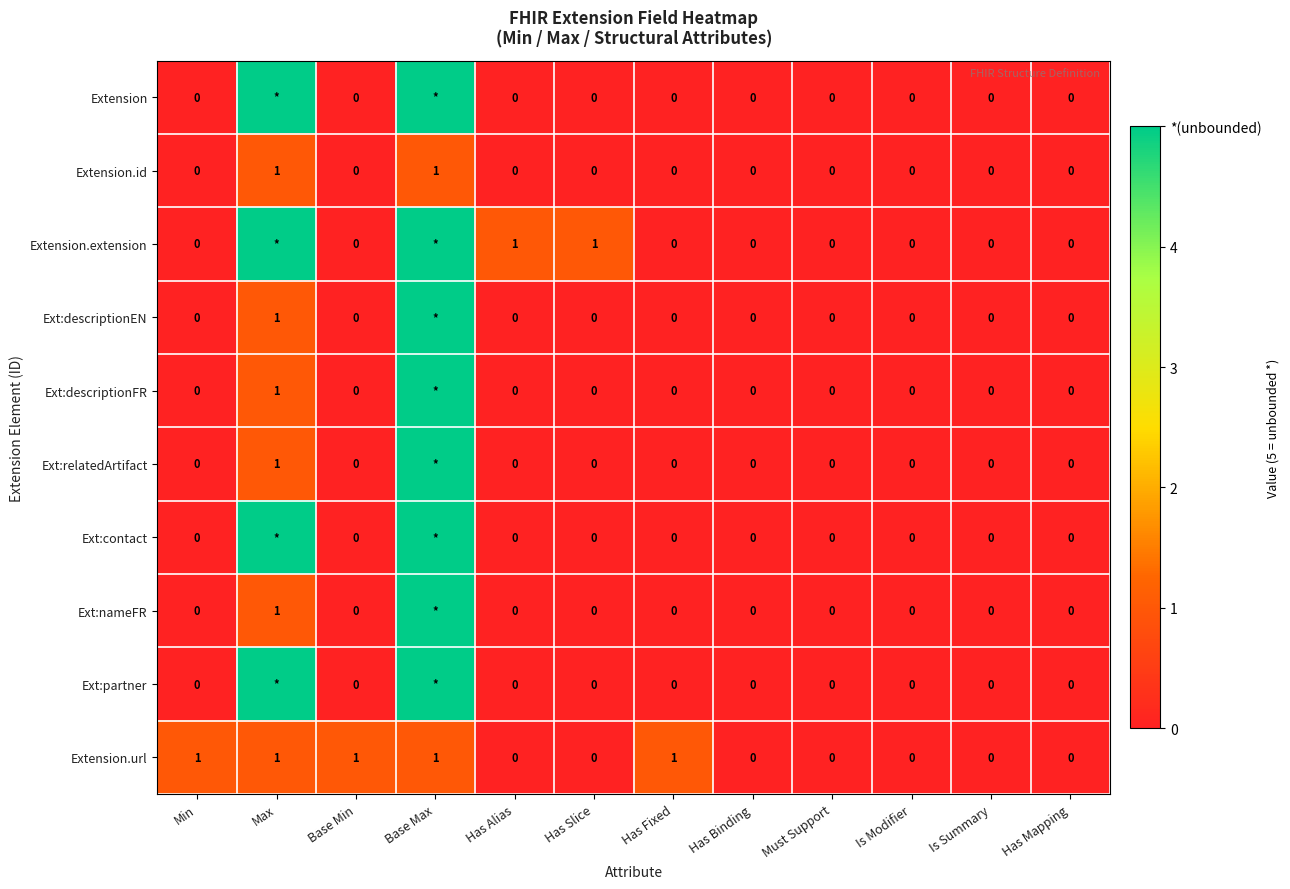

Count the Extension.id values in the range 0 to 1.

12